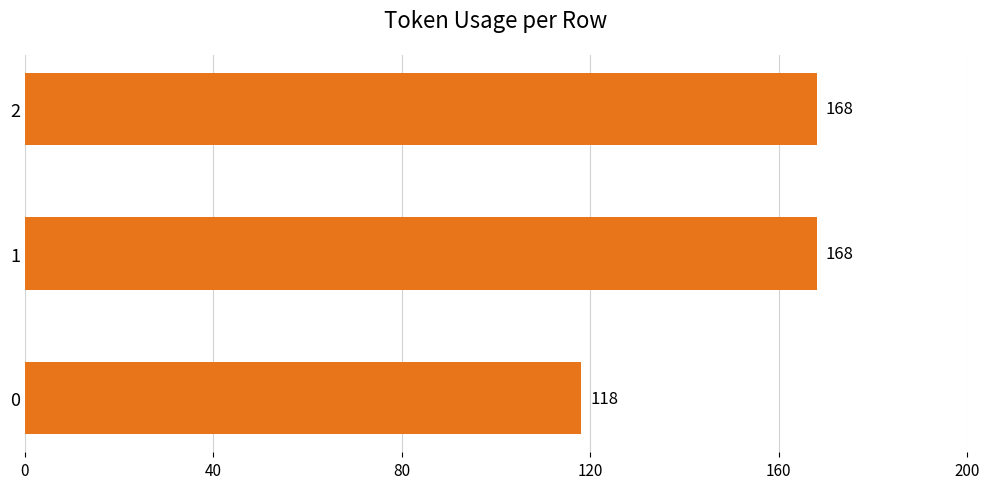

What is the ratio of the value at 2 to the value at 0?

1.4